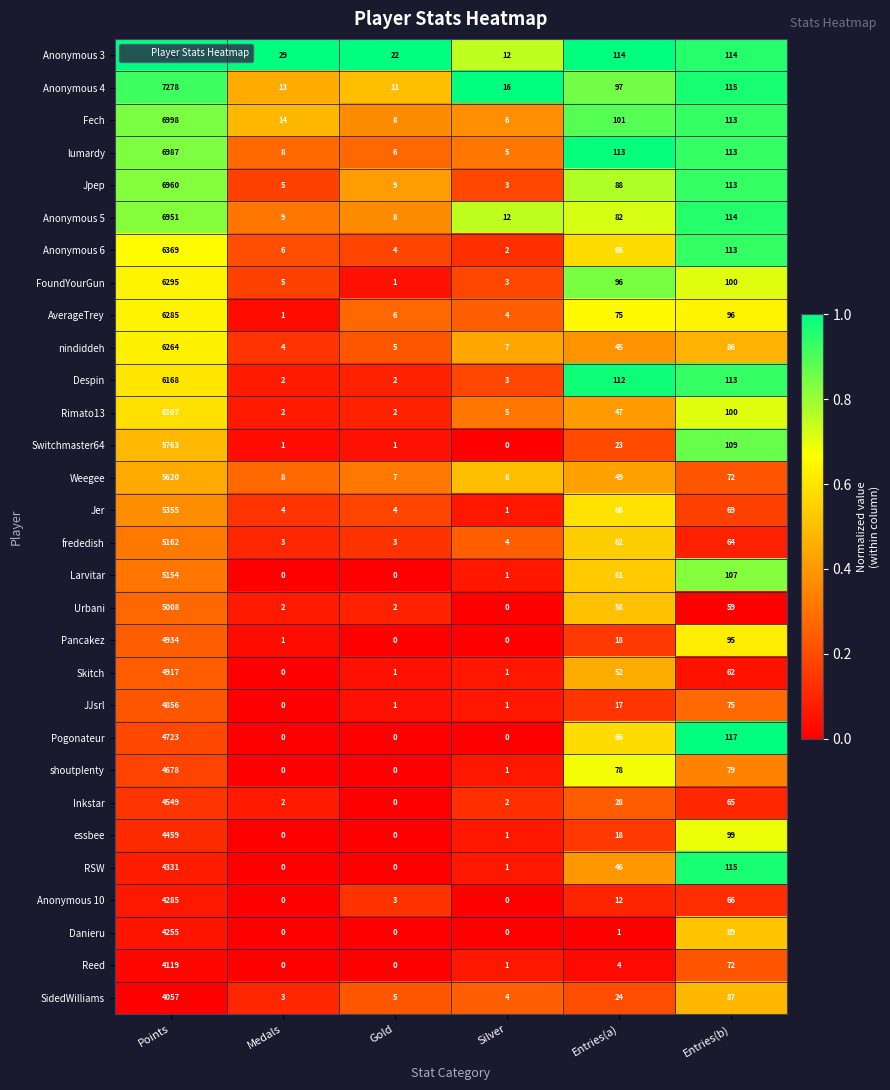

At which category is the sum across all series the highest?

Points